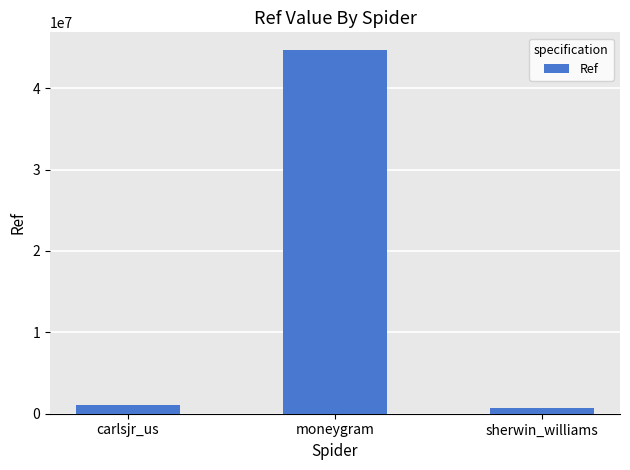

What is the difference between the maximum and minimum values?

43928589